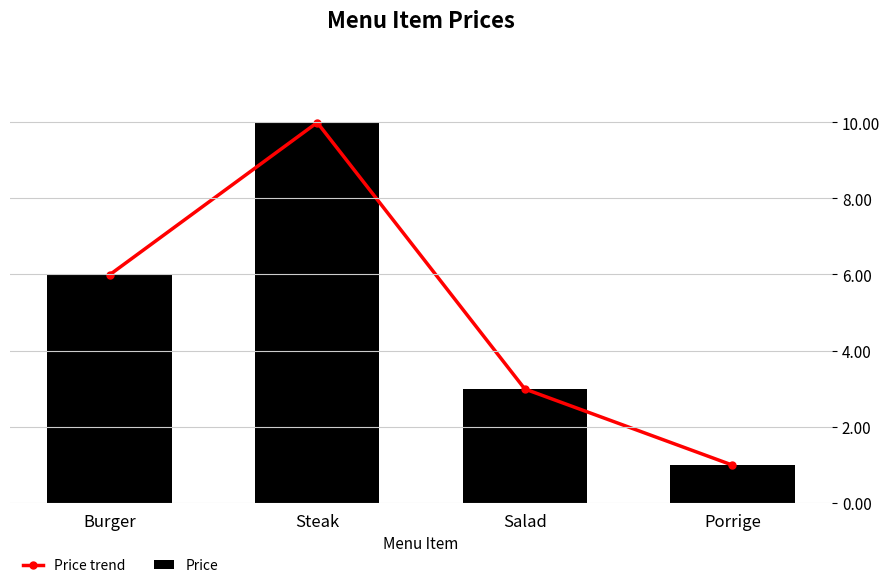

Rank the categories by Price value from highest to lowest.

Steak, Burger, Salad, Porrige